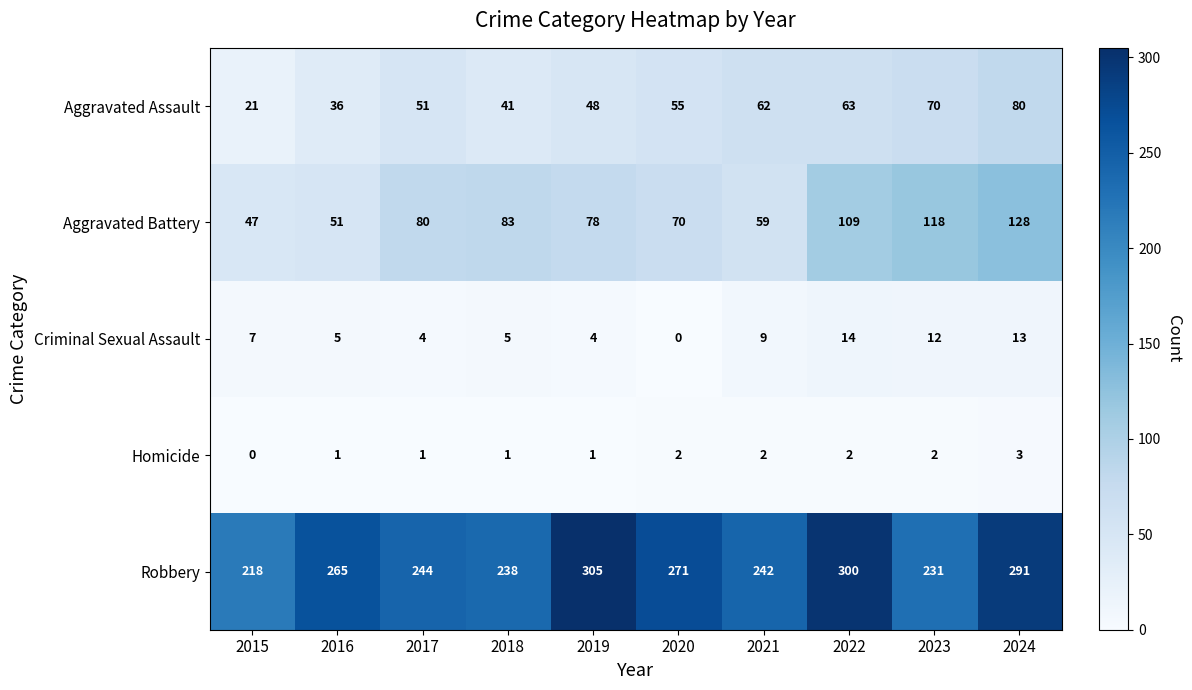

At which category is the sum across all series the highest?

2024